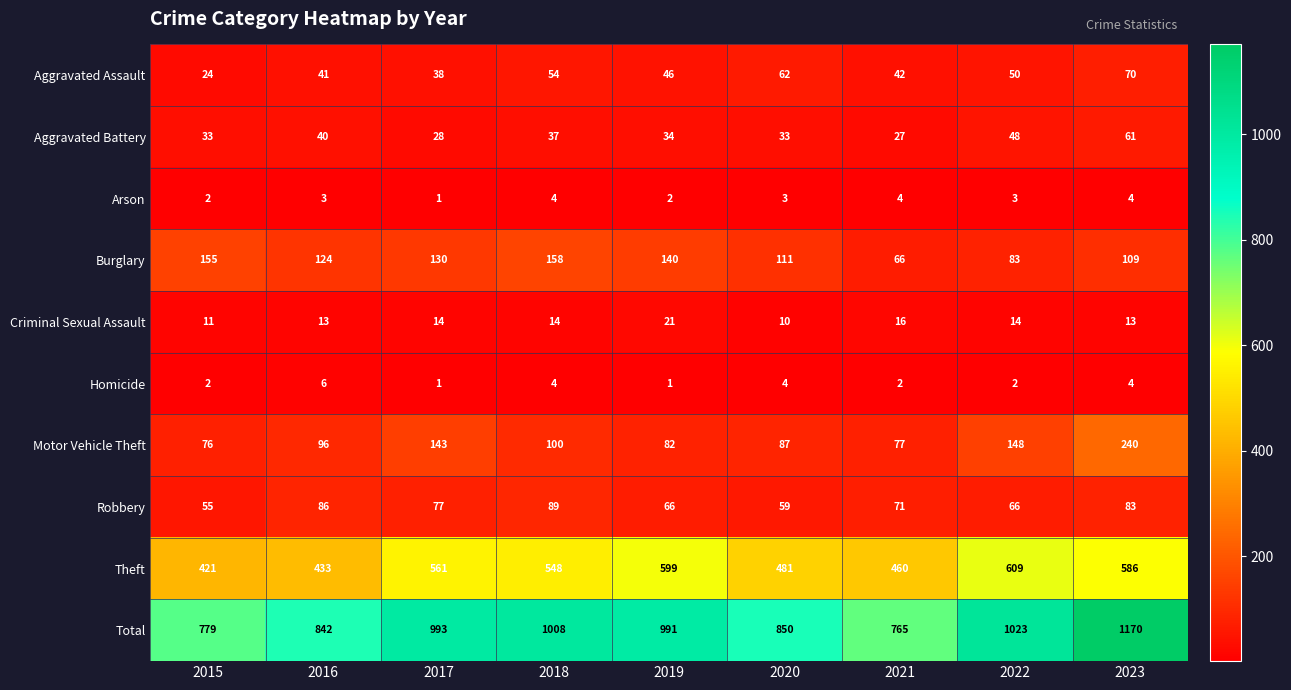

What is the sum of all Arson values?

26